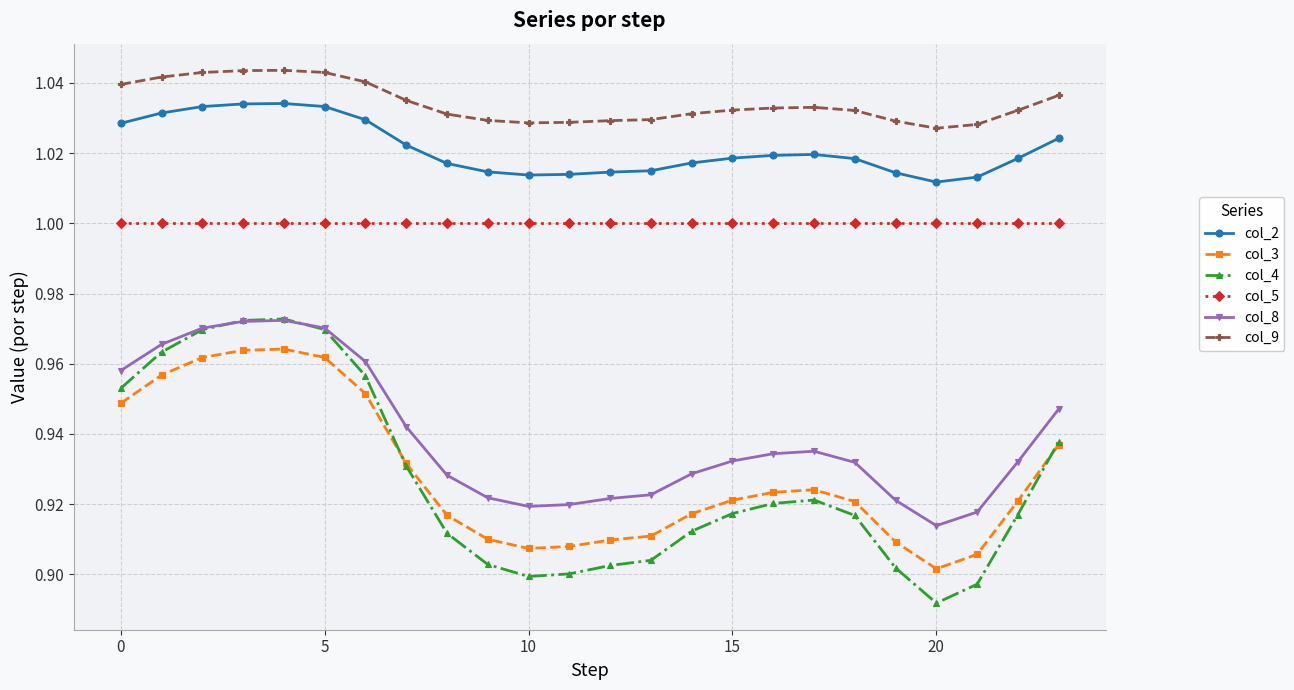

What is the difference between the maximum and second lowest values in the col_3 series?

0.1